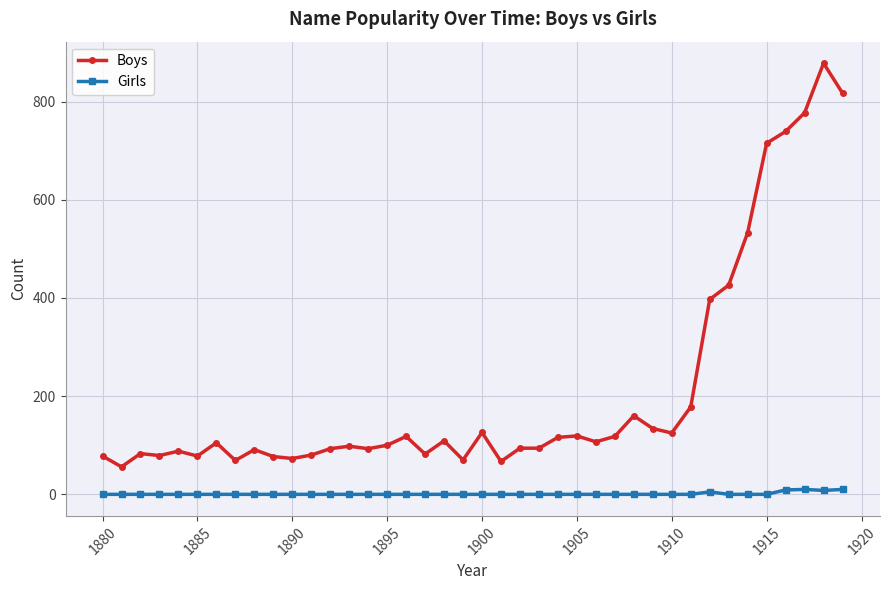

List the series in order of their overall mean, highest first.

Boys, Girls